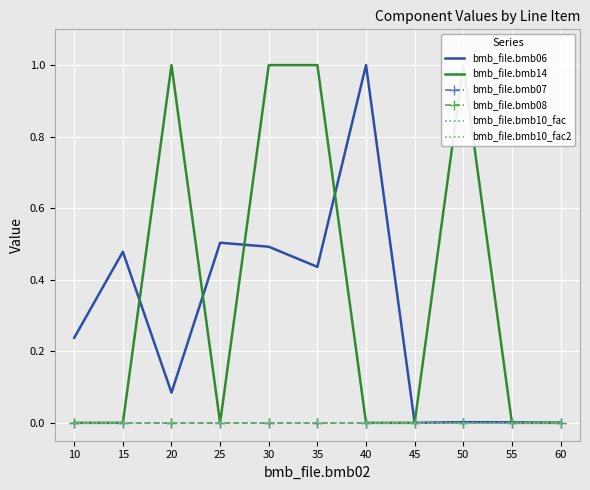

Reading right to left, list all the values displayed in this chart.

bmb_file.bmb06: 0.0	0.0	0.0	0.0	1.0	0.4	0.5	0.5	0.1	0.5	0.2
bmb_file.bmb14: 0.0	0.0	1.0	0.0	0.0	1.0	1.0	0.0	1.0	0.0	0.0
bmb_file.bmb07: 0.0	0.0	0.0	0.0	0.0	0.0	0.0	0.0	0.0	0.0	0.0
bmb_file.bmb08: 0.0	0.0	0.0	0.0	0.0	0.0	0.0	0.0	0.0	0.0	0.0
bmb_file.bmb10_fac: 0.0	0.0	0.0	0.0	0.0	0.0	0.0	0.0	0.0	0.0	0.0
bmb_file.bmb10_fac2: 0.0	0.0	0.0	0.0	0.0	0.0	0.0	0.0	0.0	0.0	0.0